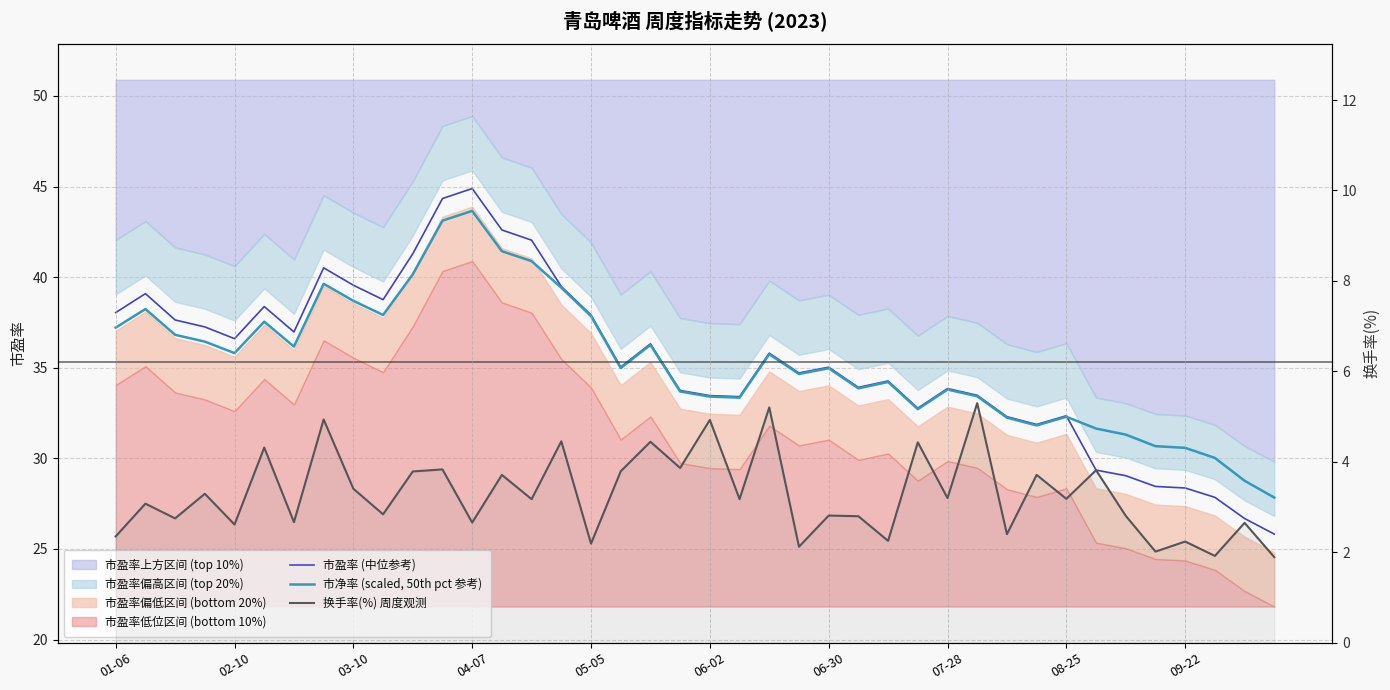

True or false: 市盈率 (中位参考) and 换手率(%) 周度观测 intersect in this chart.

False